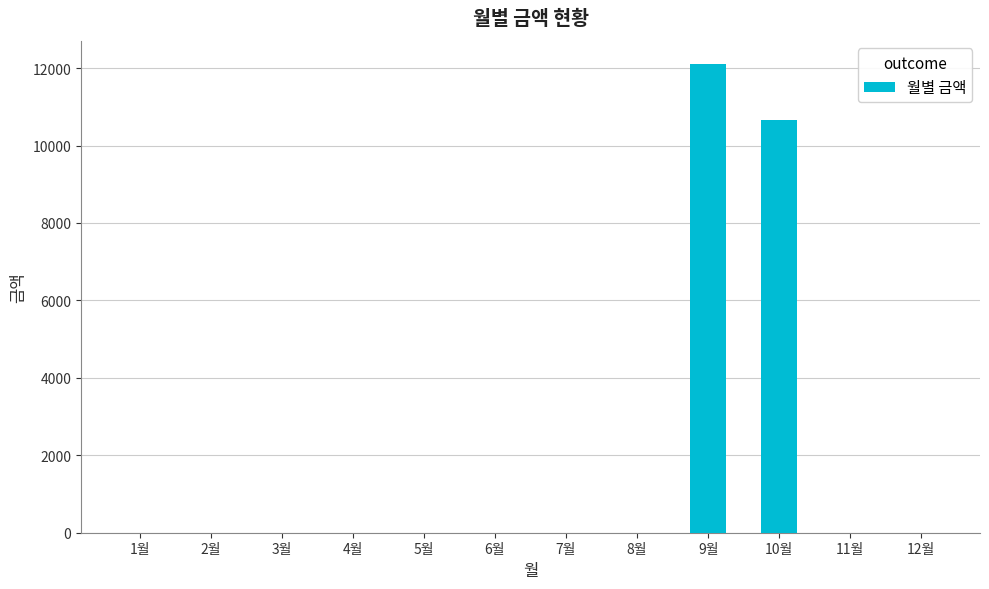

Reading right to left, list all the values displayed in this chart.

0	0	10650	12100	0	0	0	0	0	0	0	0